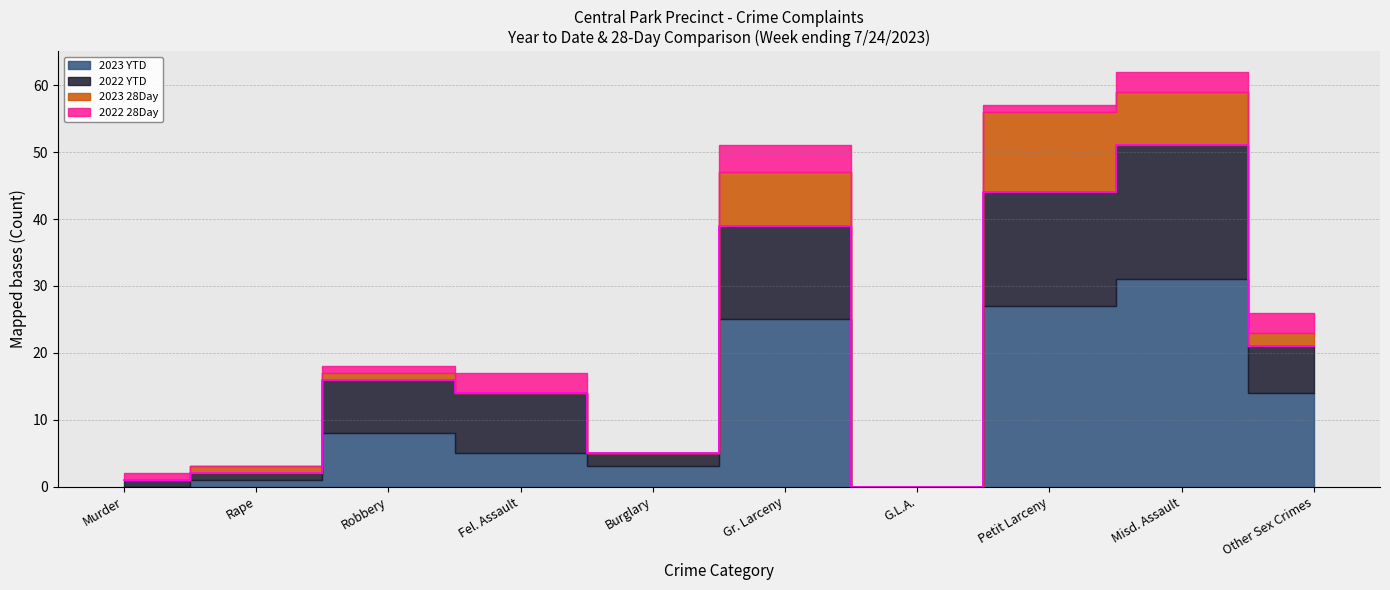

True or false: 2022 28Day has a value of 1 at Fel. Assault.

False